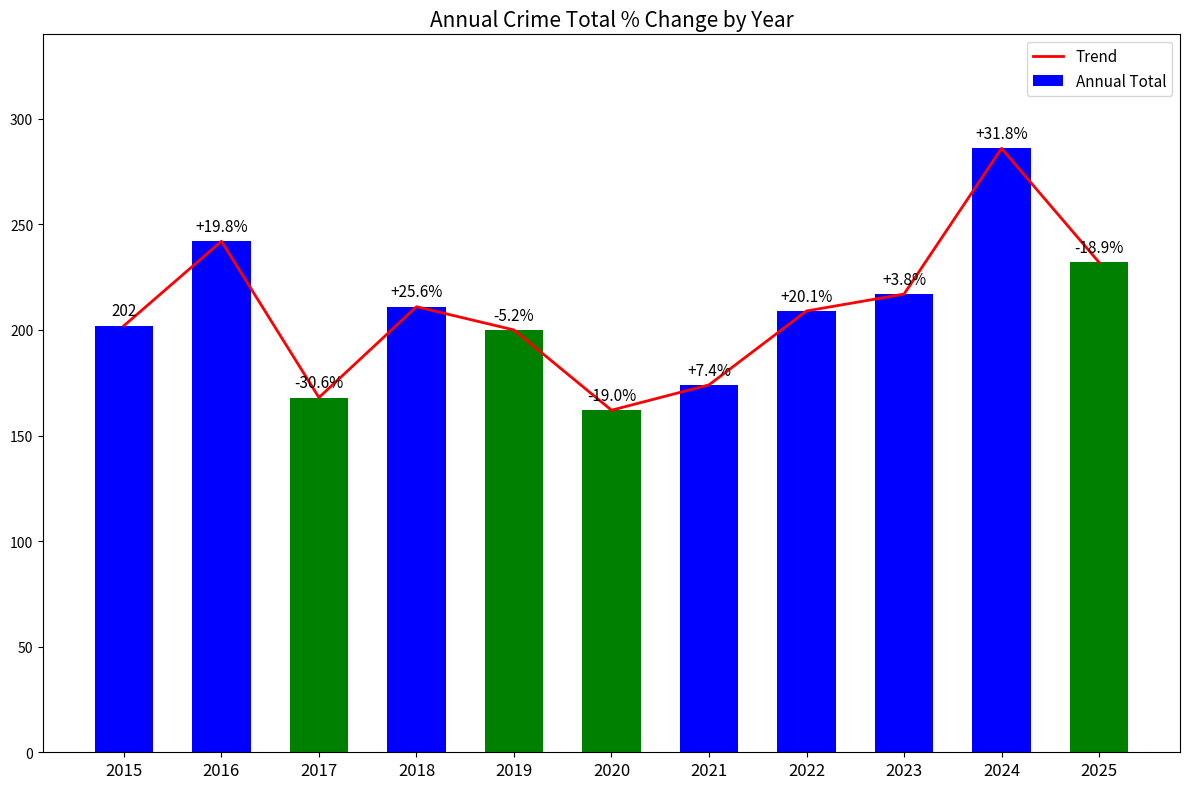

Is it true that Trend equals 374 at 2023?

False